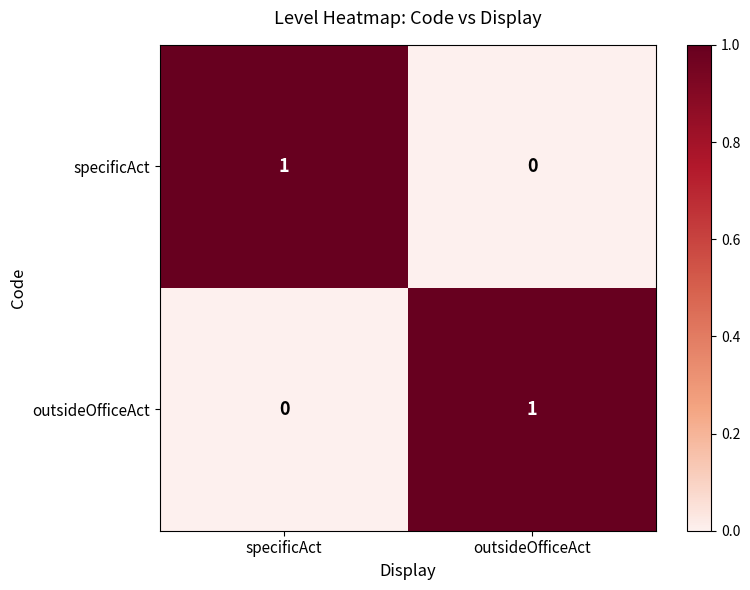

Count the number of categories in the chart.

2